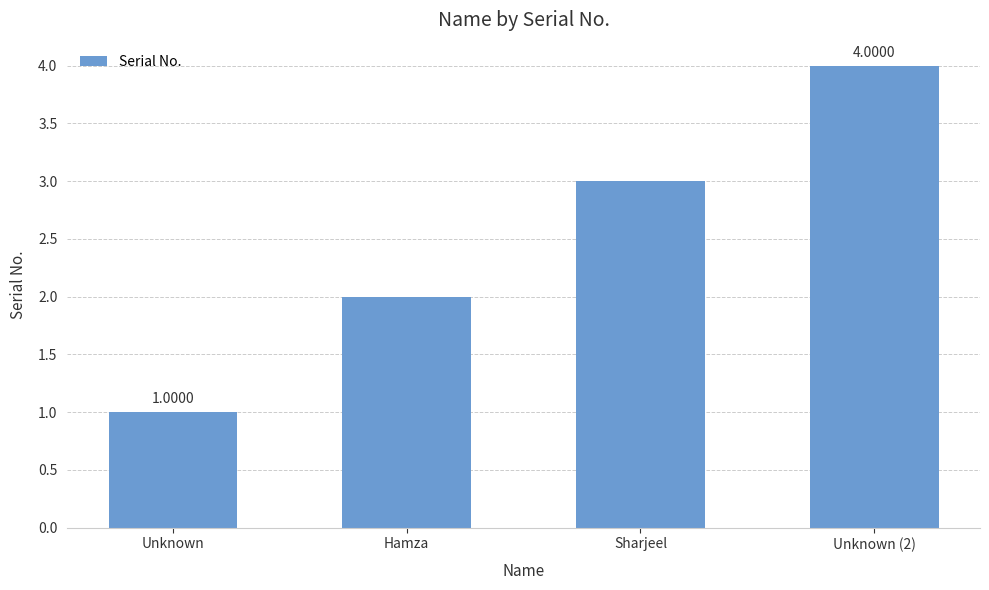

Between Unknown (2) and Unknown, which is larger?

Unknown (2)